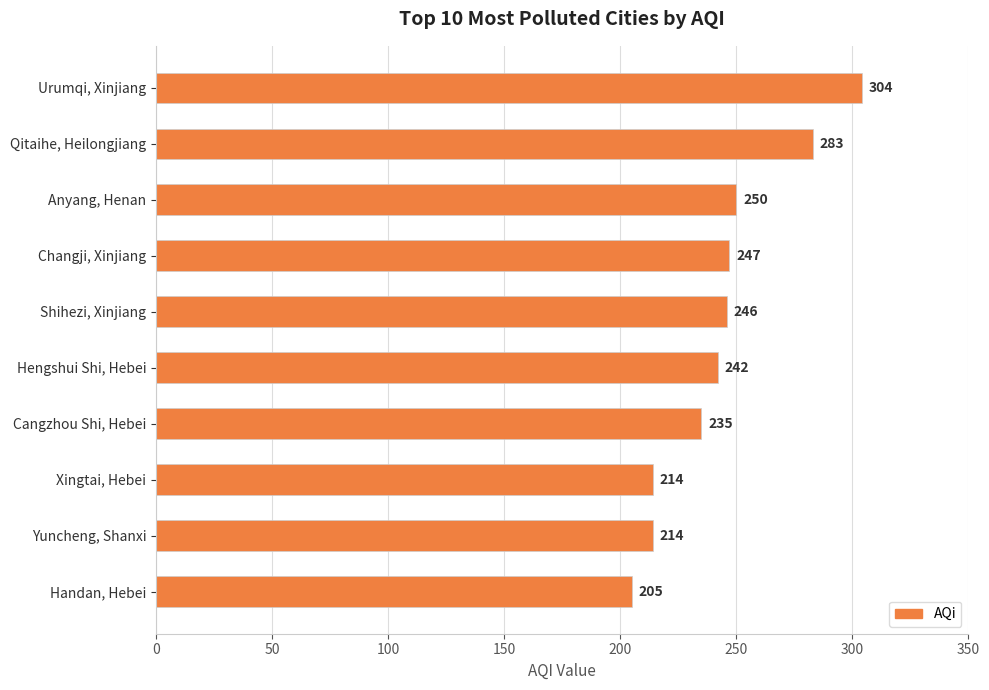

Does the chart contain stacked bars?

No